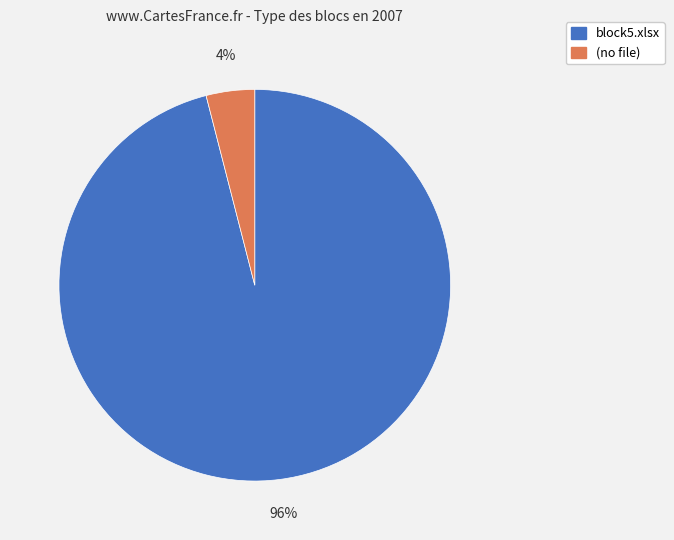

What is the ratio of the value at block5.xlsx to the value at (no file)?

24.0